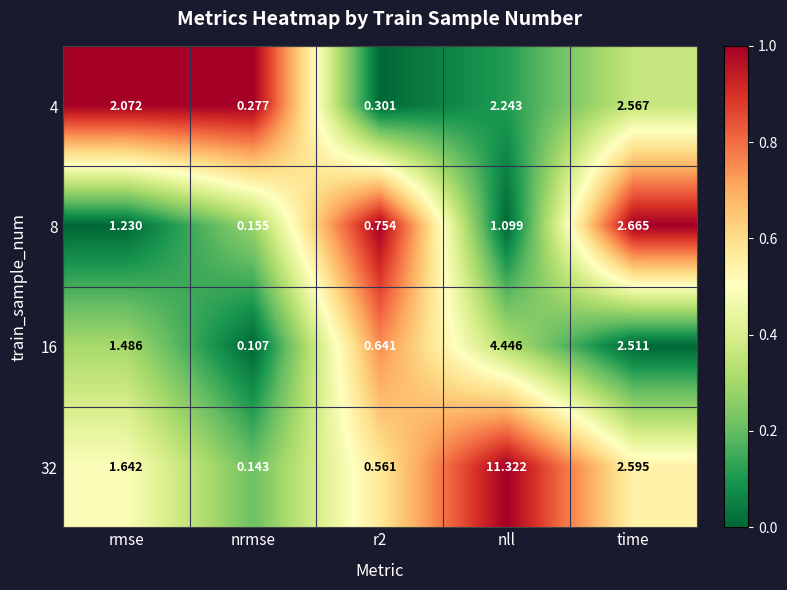

Which category has the lowest value across all series?

nrmse